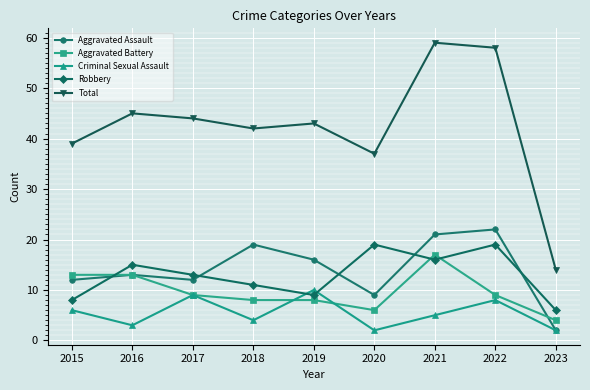

What is the spread (max minus min) of values at 2015?

33